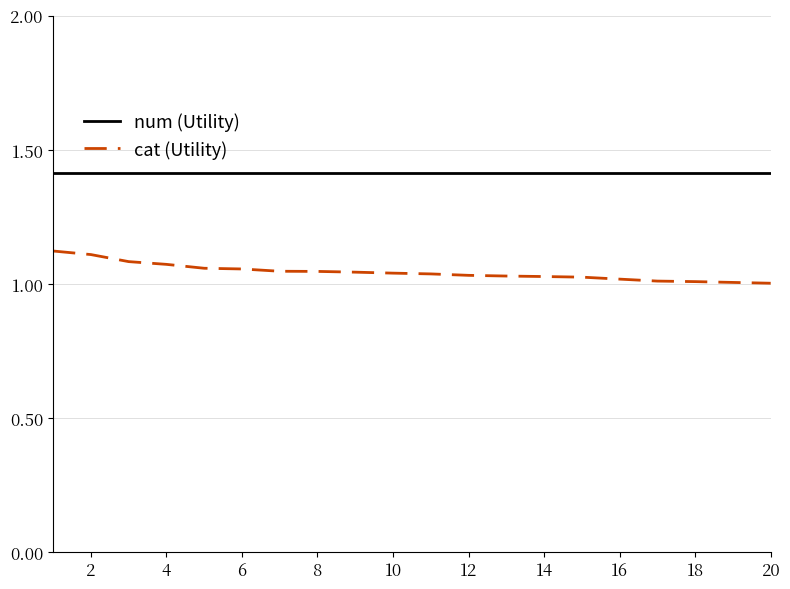

Which series has the widest spread of values?

cat (Utility)